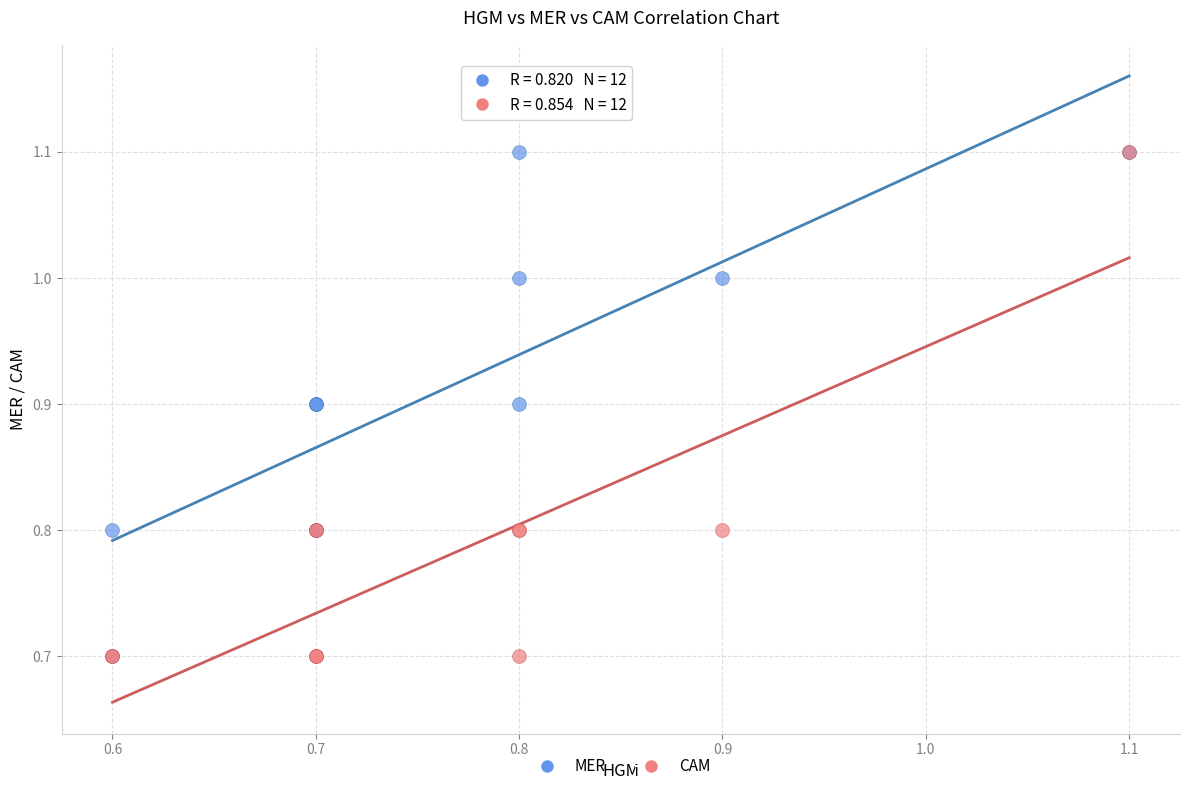

What are all the series names shown in the legend?

MER, CAM